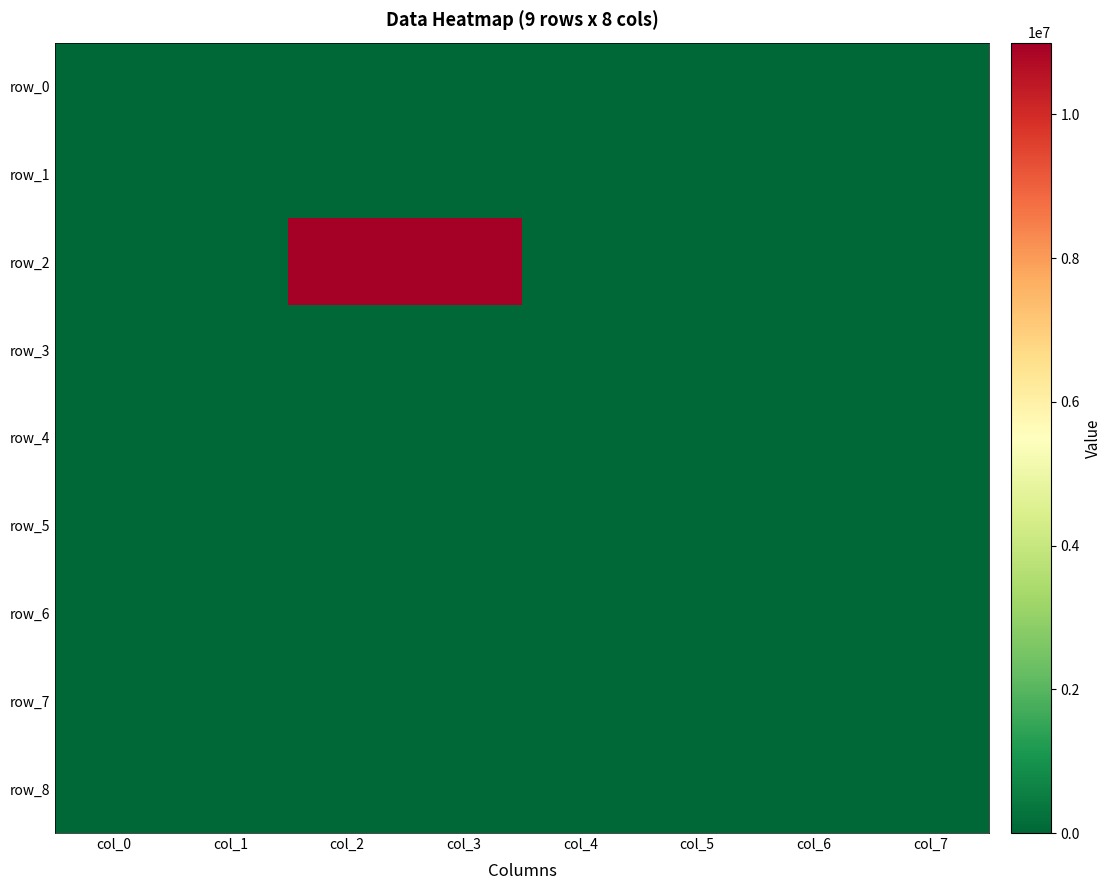

Rank the series at col_1 from highest to lowest value.

row_0, row_1, row_2, row_3, row_4, row_5, row_6, row_7, row_8